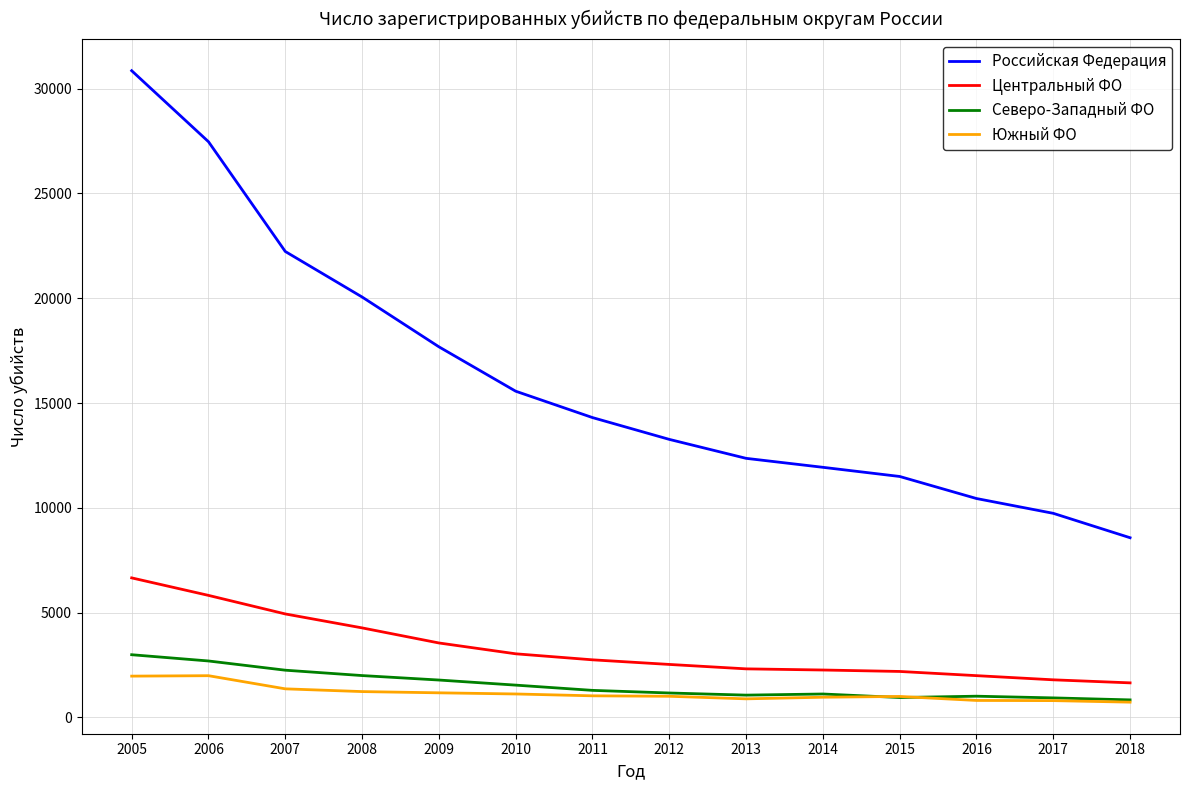

True or false: Российская Федерация has a value of 27462 at 2006.

True